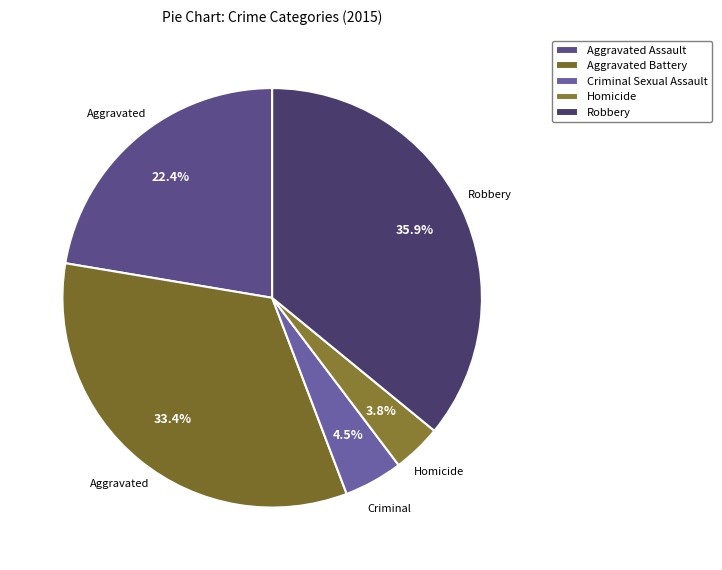

Count the number of slices in the pie.

5